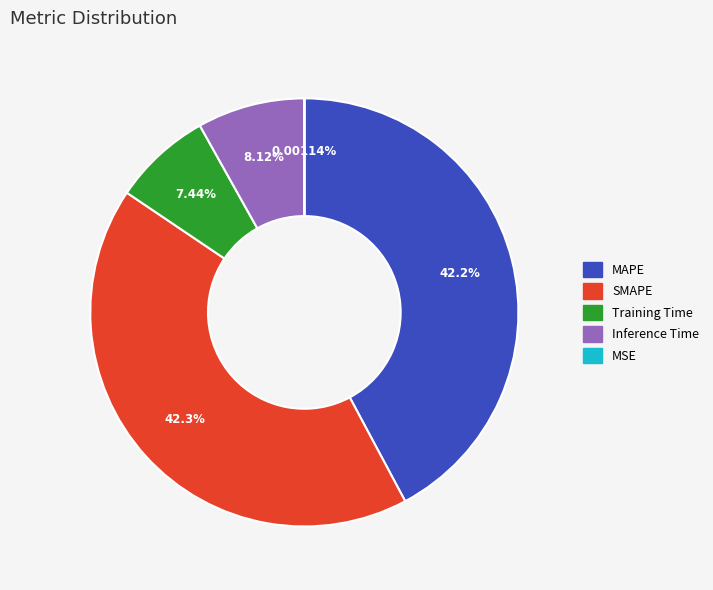

What percentage is the SMAPE slice, to the nearest percent?

42%